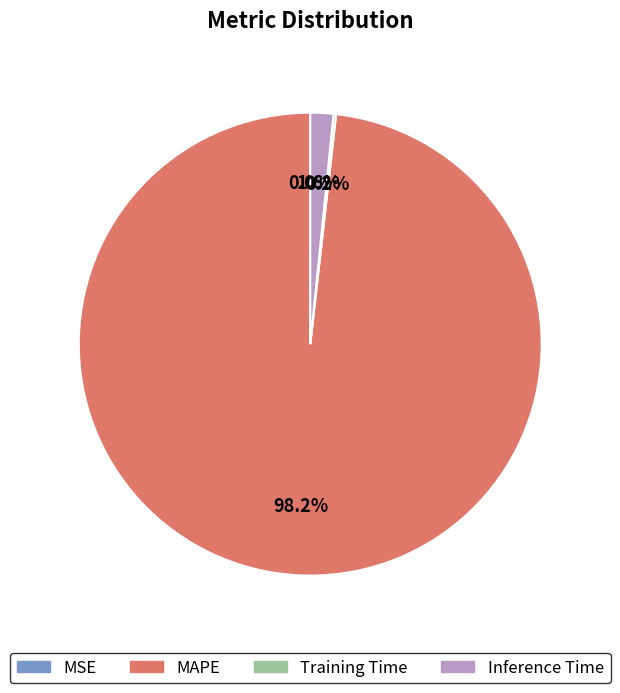

Which category has the biggest portion of the pie?

MAPE